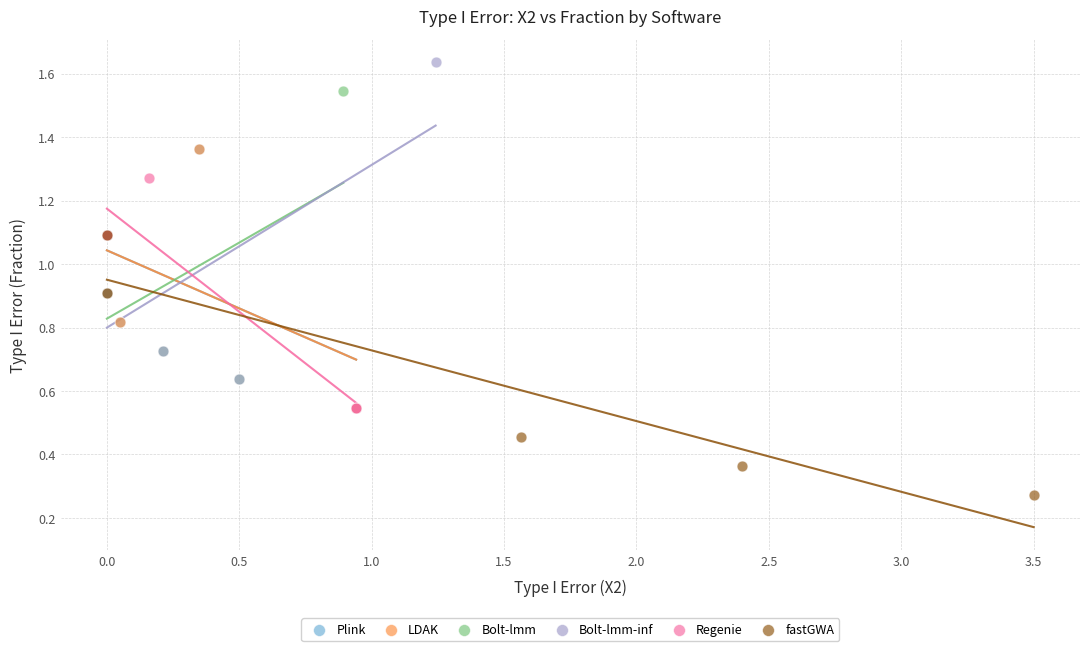

Which series contains the lowest Y value?

fastGWA